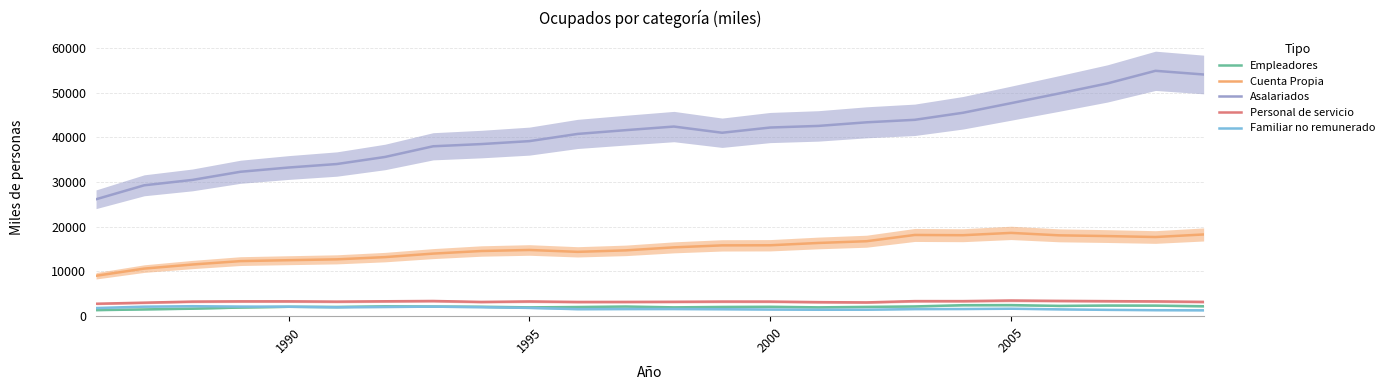

What are all the series names shown in the legend?

Empleadores, Cuenta Propia, Asalariados, Personal de servicio, Familiar no remunerado